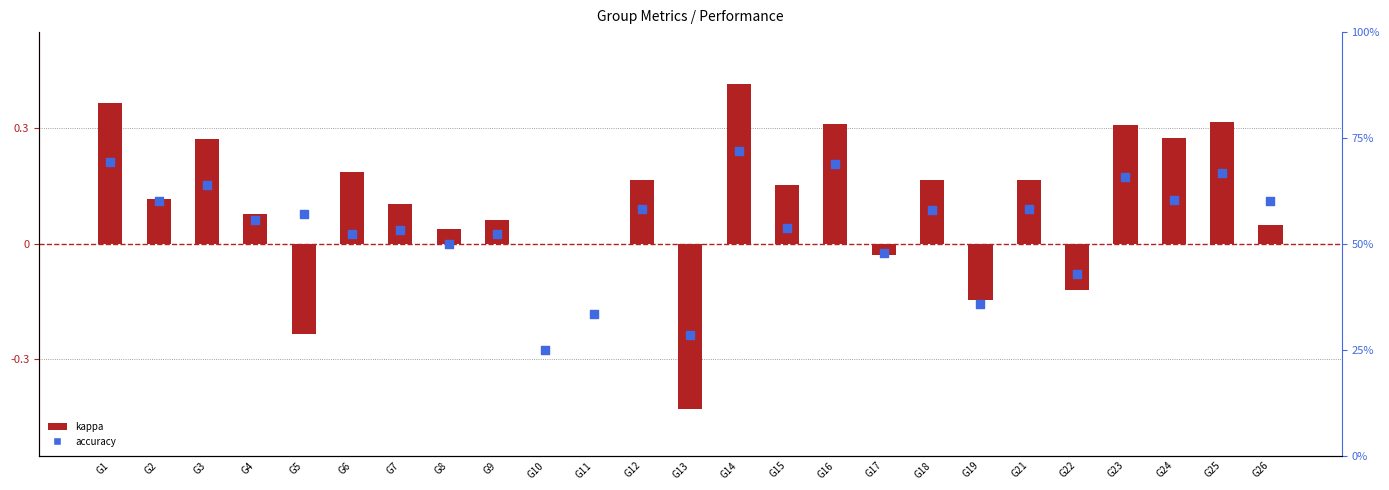

Which series has the widest spread of Y values?

accuracy